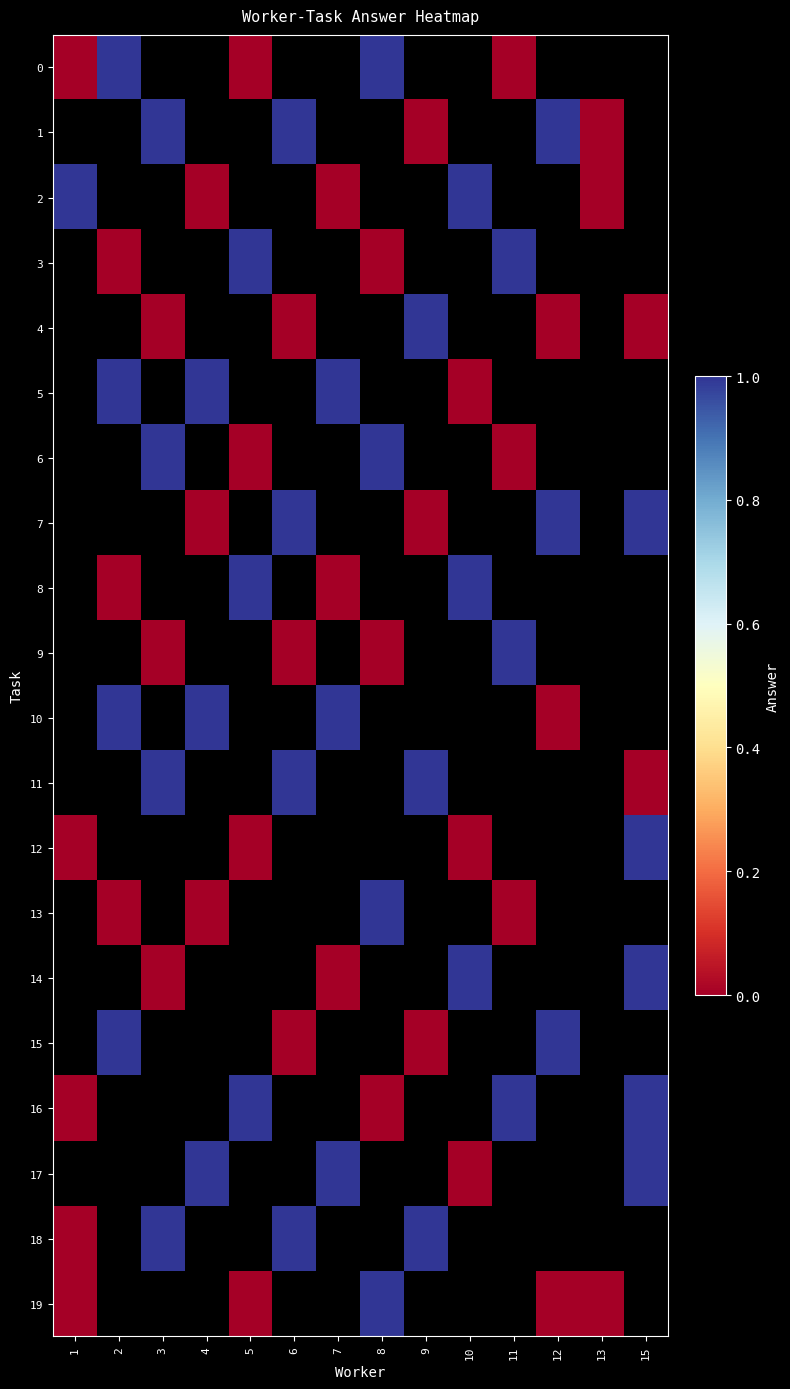

Which series has the largest range (max minus min)?

row_0